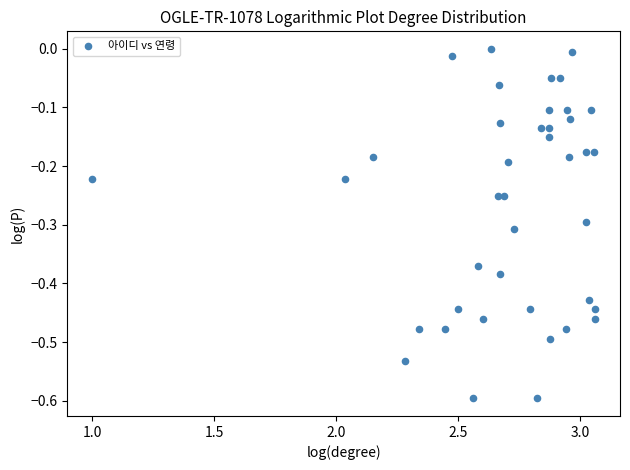

What is the range of Y values (max minus min)?

0.6